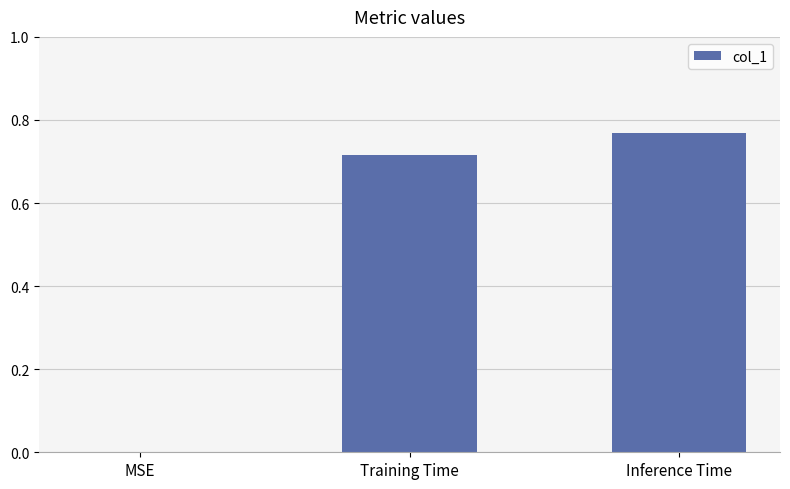

The value at MSE is 0.4. True or false?

False